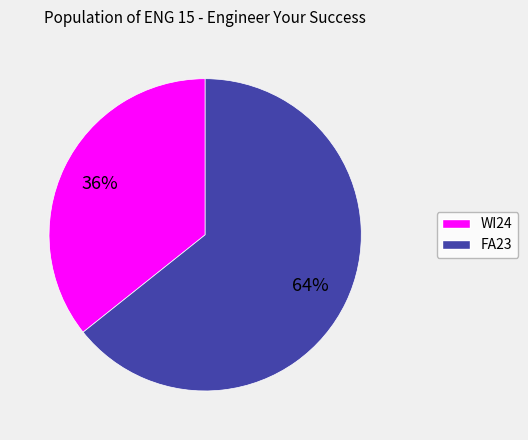

What is the ratio of the value at FA23 to the value at WI24?

1.8